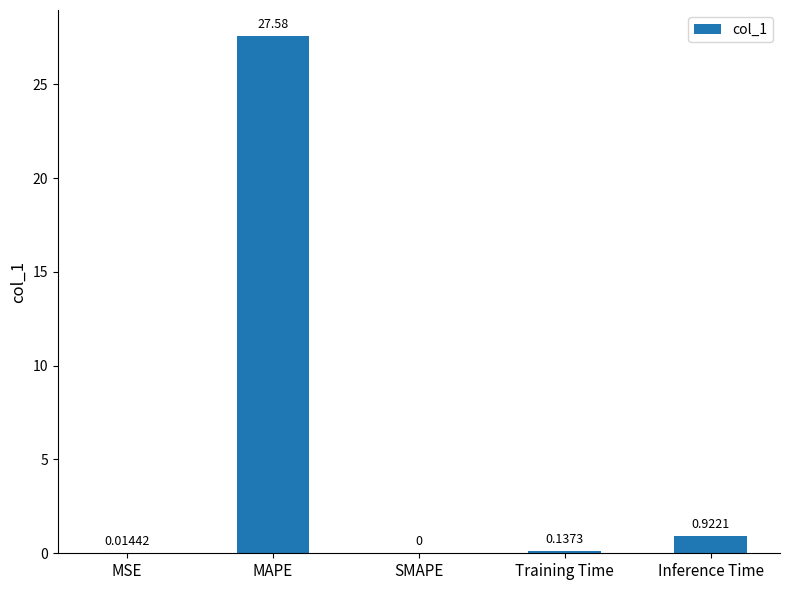

At which category does the chart reach its peak across all series?

MAPE